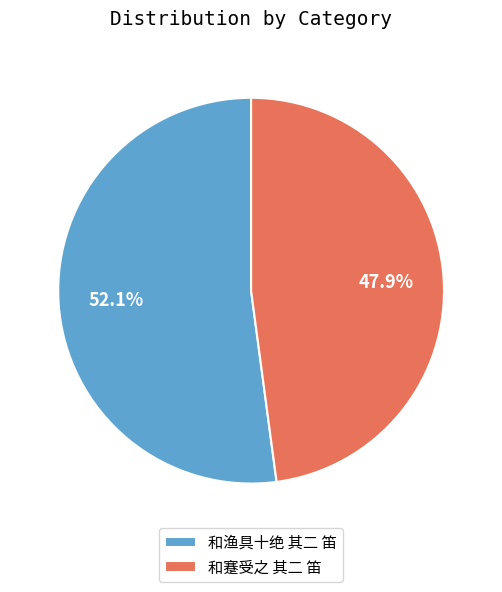

Is it true that 和渔具十绝 其二 笛 is 64% of the pie?

False